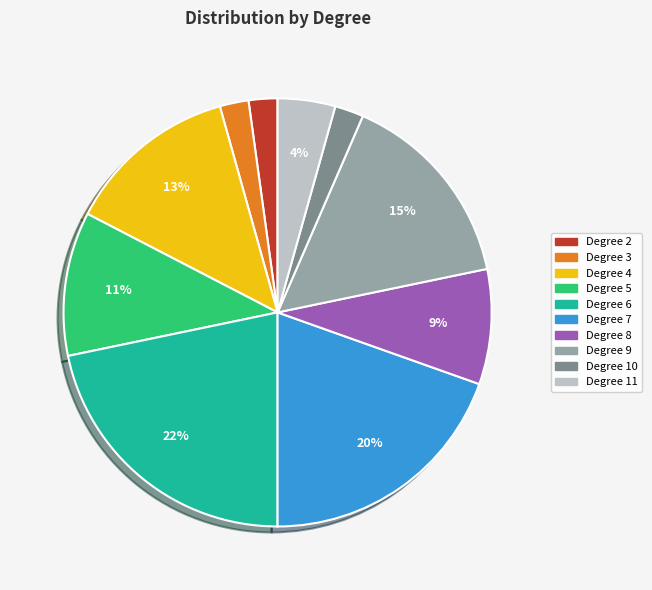

Count the number of slices in the pie.

10